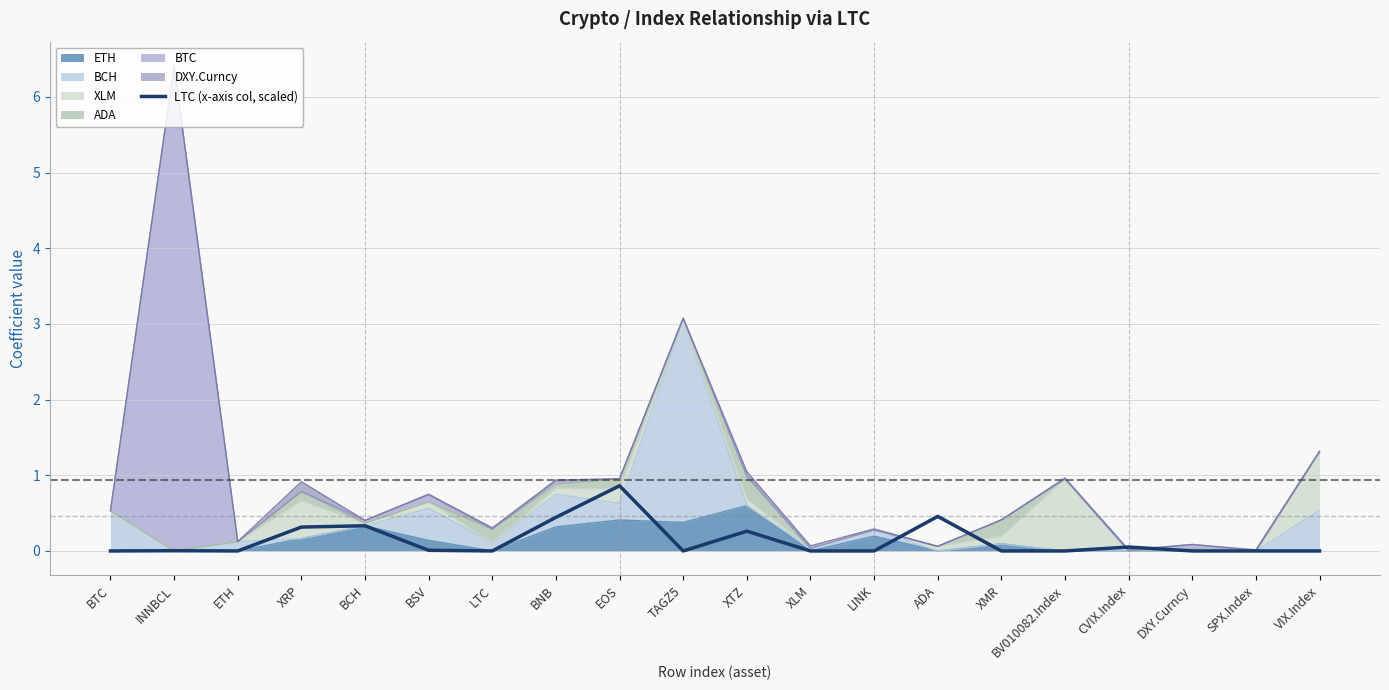

Reading left to right, list all the values displayed in this chart.

BTC=0.0	INNBCL=0.0	ETH=0.0	XRP=0.3	BCH=0.3	BSV=0.0	LTC=0.0	BNB=0.4	EOS=0.9	TAGZ5=0.0	XTZ=0.3	XLM=0.0	LINK=0.0	ADA=0.5	XMR=0.0	BV010082.Index=0.0	CVIX.Index=0.1	DXY.Curncy=0.0	SPX.Index=0.0	VIX.Index=0.0